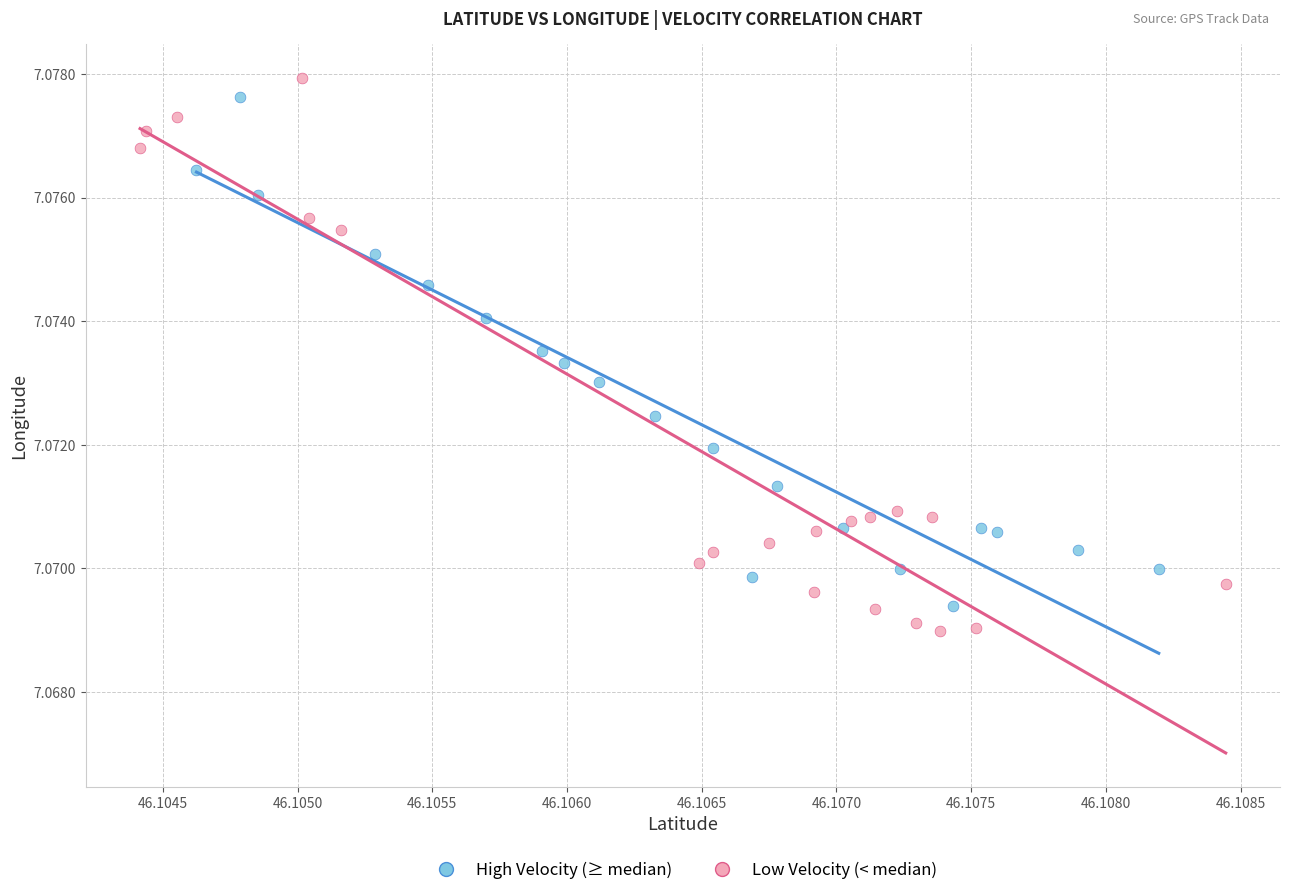

Which series has the widest spread of Y values?

Low Velocity (< median)